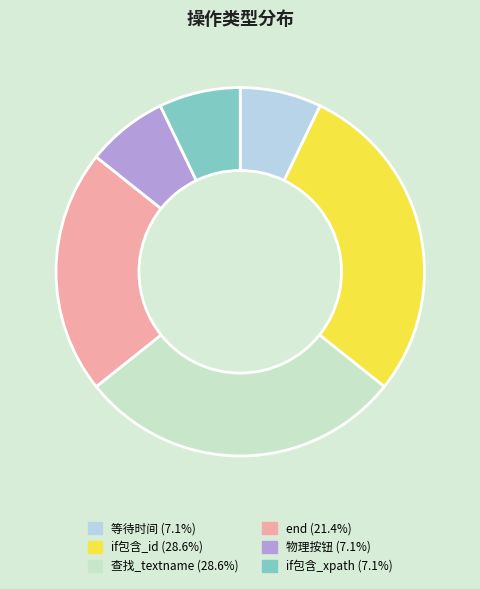

Count the number of slices in the pie.

6